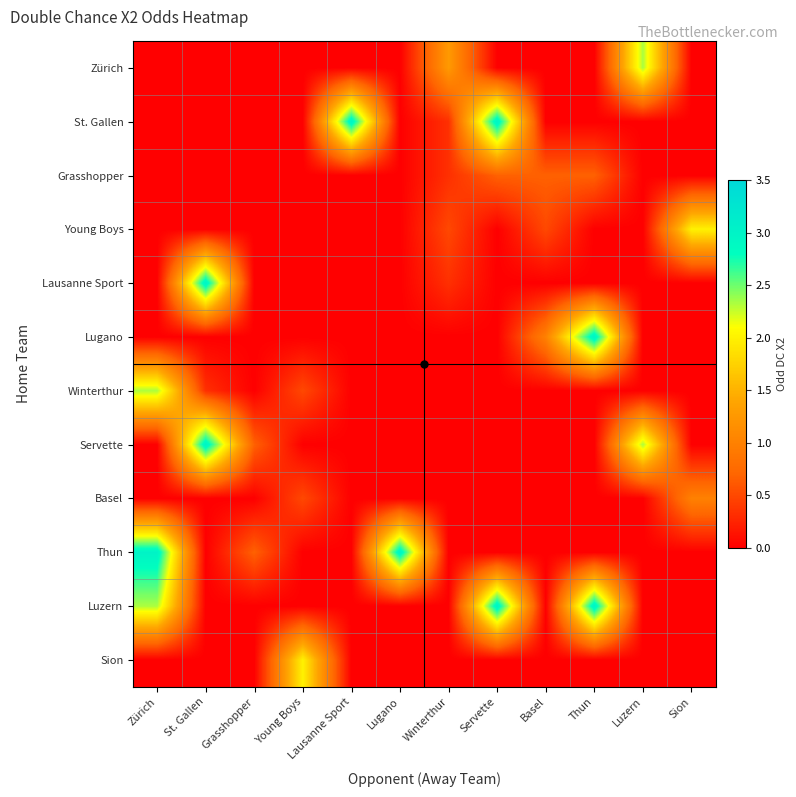

At Thun, list the series in order from largest to smallest.

Lugano, Luzern, Grasshopper, Zürich, St. Gallen, Young Boys, Lausanne Sport, Winterthur, Servette, Basel, Thun, Sion